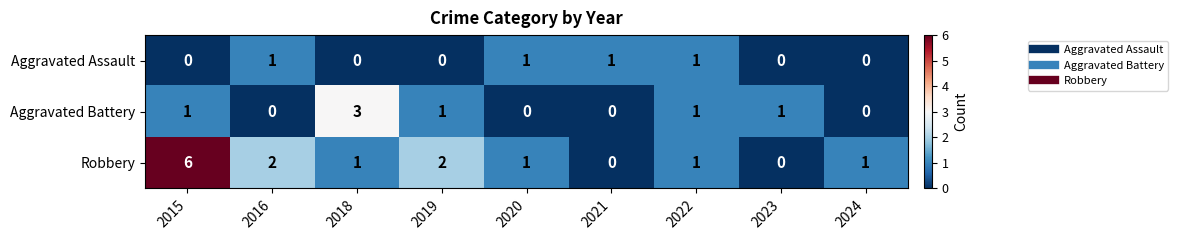

What is the total value across all series at 2020?

2